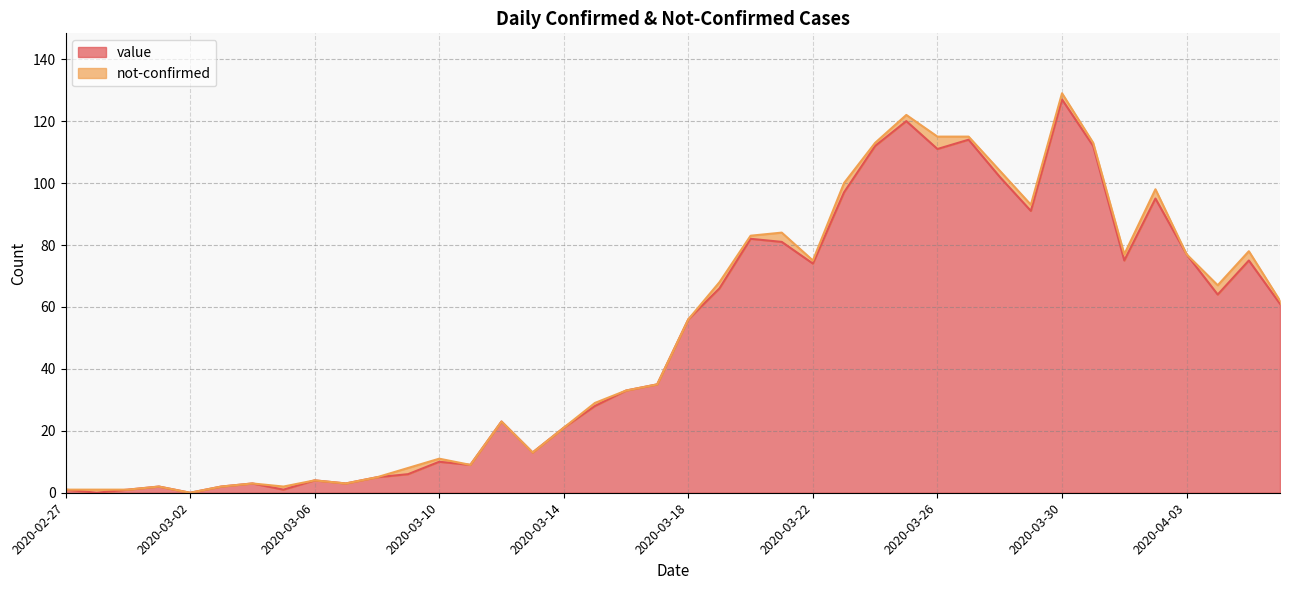

What is the difference between the maximum and minimum values?

127